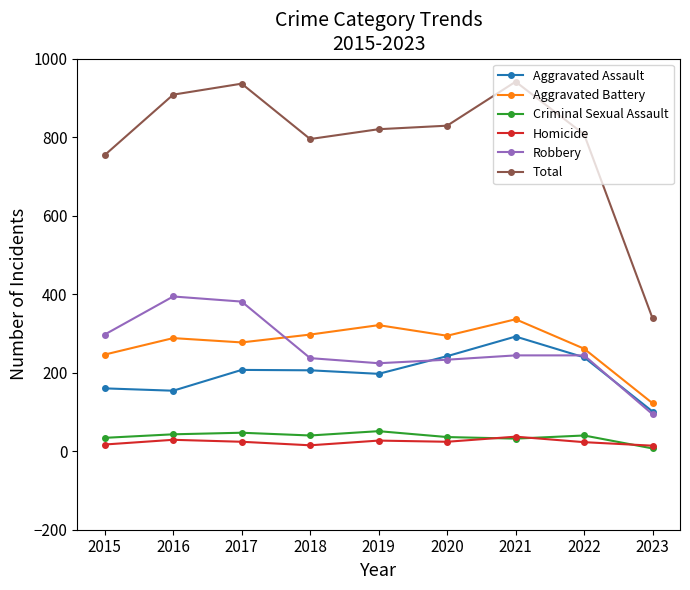

Which series changed the most between 2018 and 2023?

Total